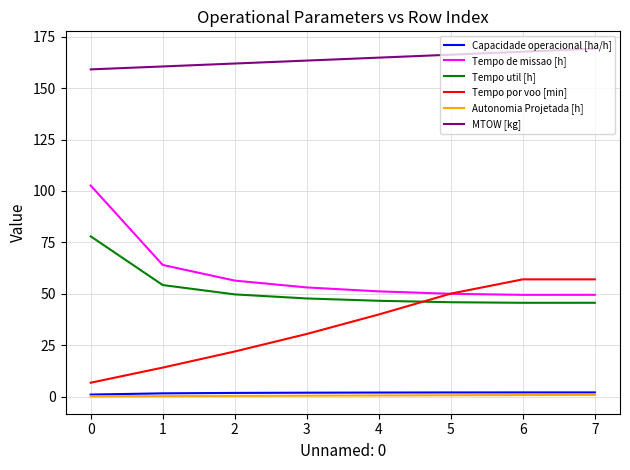

Is the value of Autonomia Projetada [h] at 4 greater than the value of MTOW [kg] at 6?

No